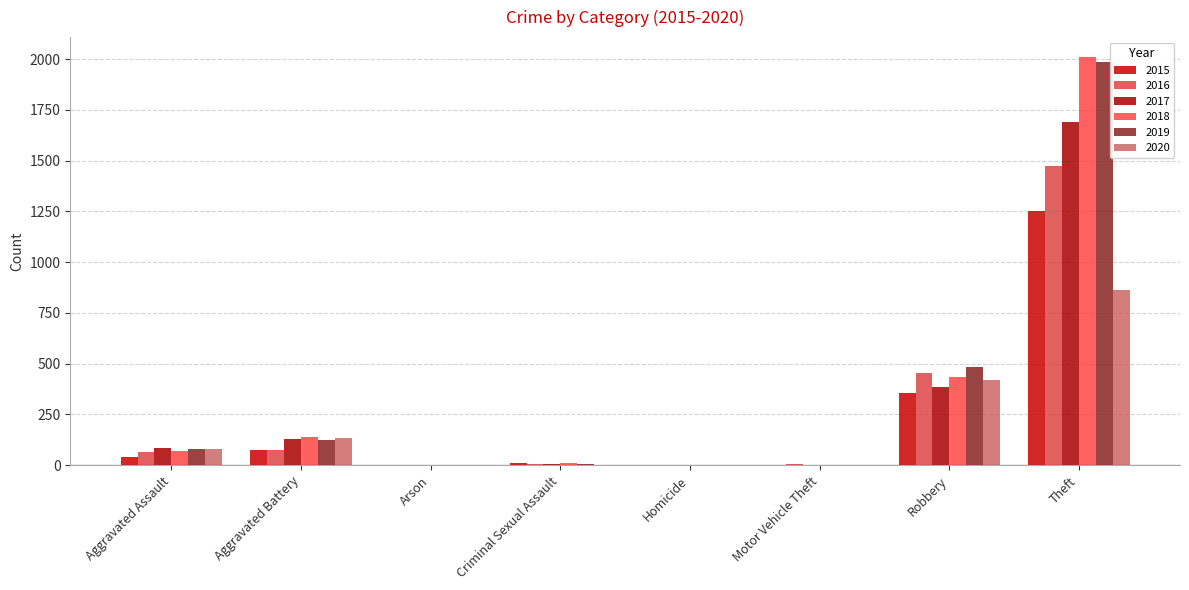

Which series changed the most between Arson and Homicide?

2015